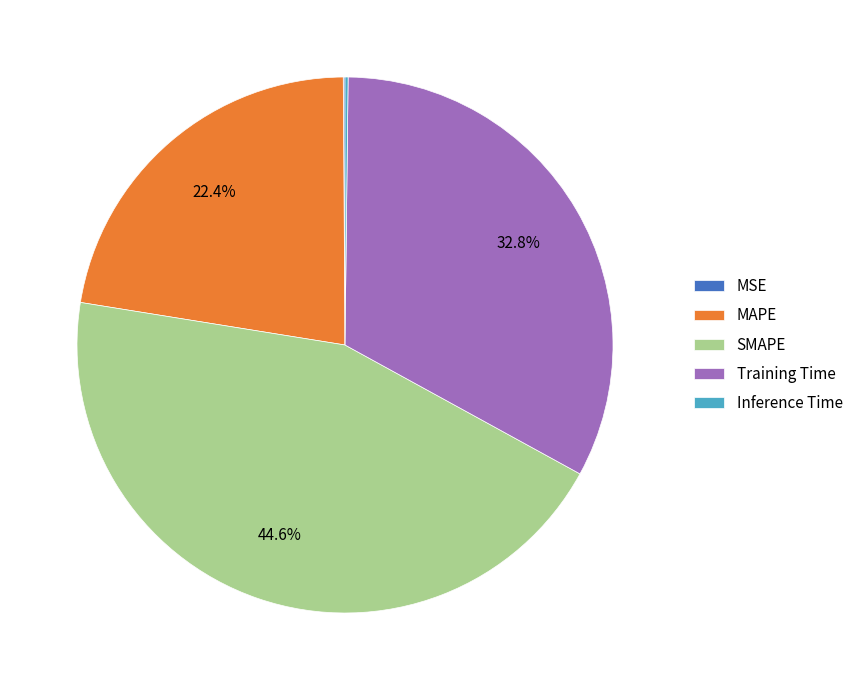

What percentage is the SMAPE slice, to the nearest percent?

45%